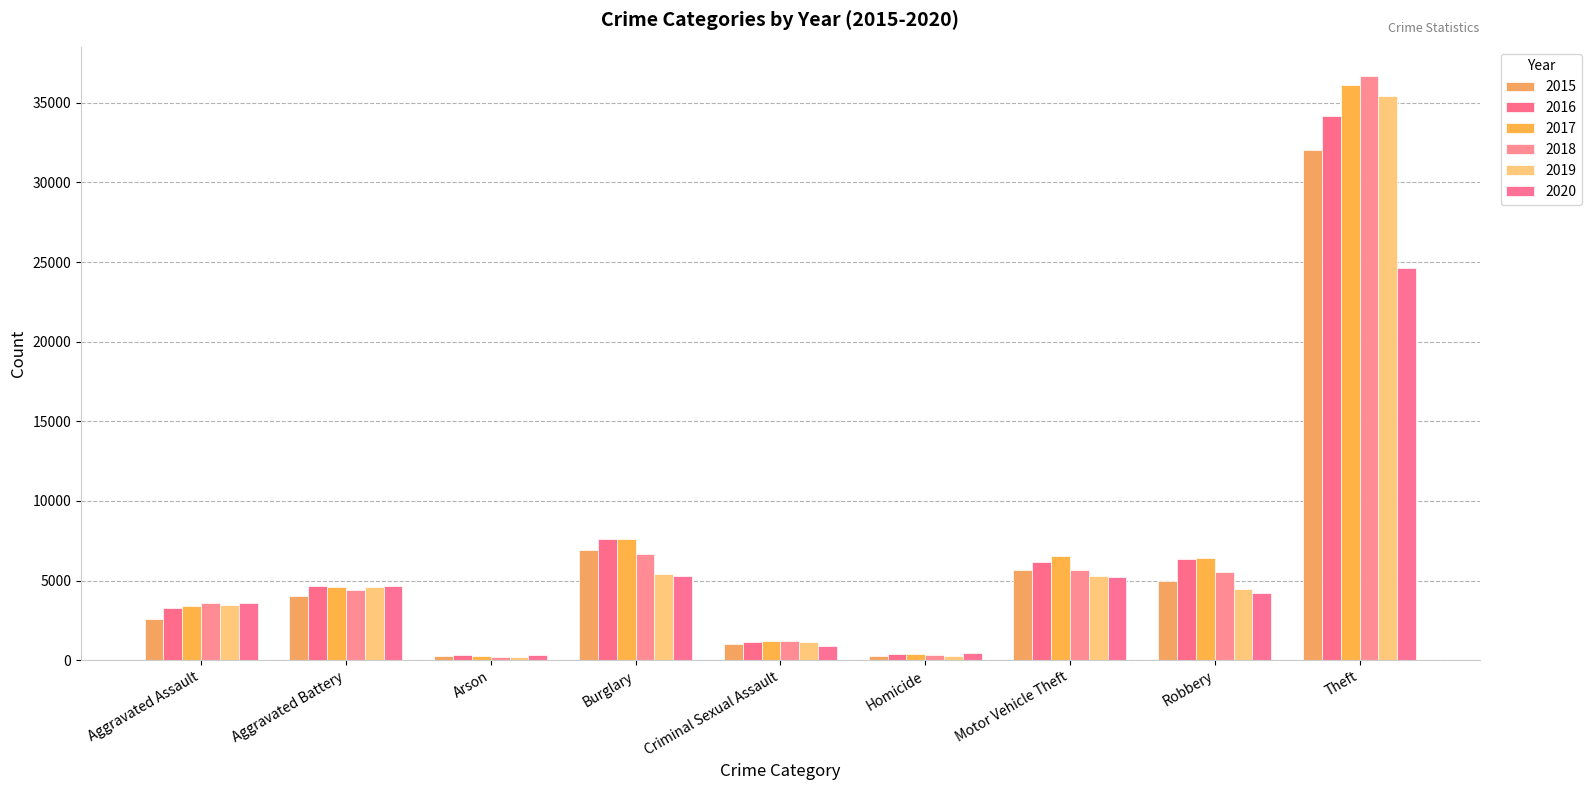

Are the bars horizontal?

No